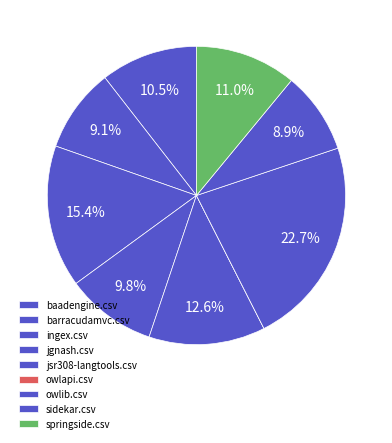

The springside.csv slice represents 11% of the pie. True or false?

True